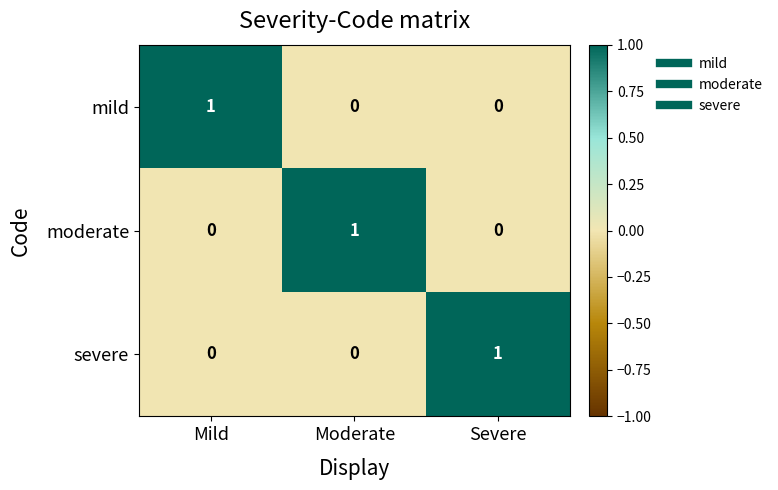

Count the moderate values in the range 0 to 1.

3